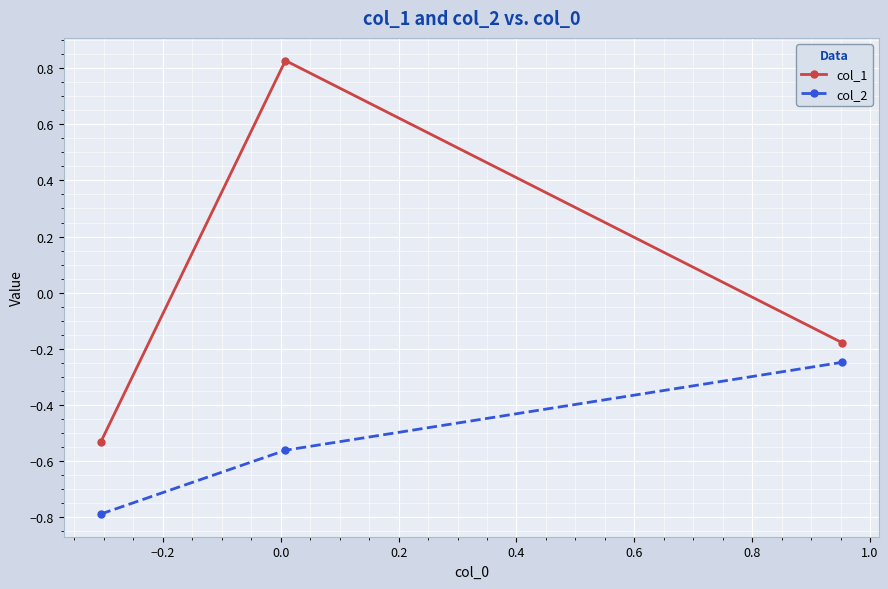

What is the difference between the maximum and minimum values in the col_2 series?

0.5